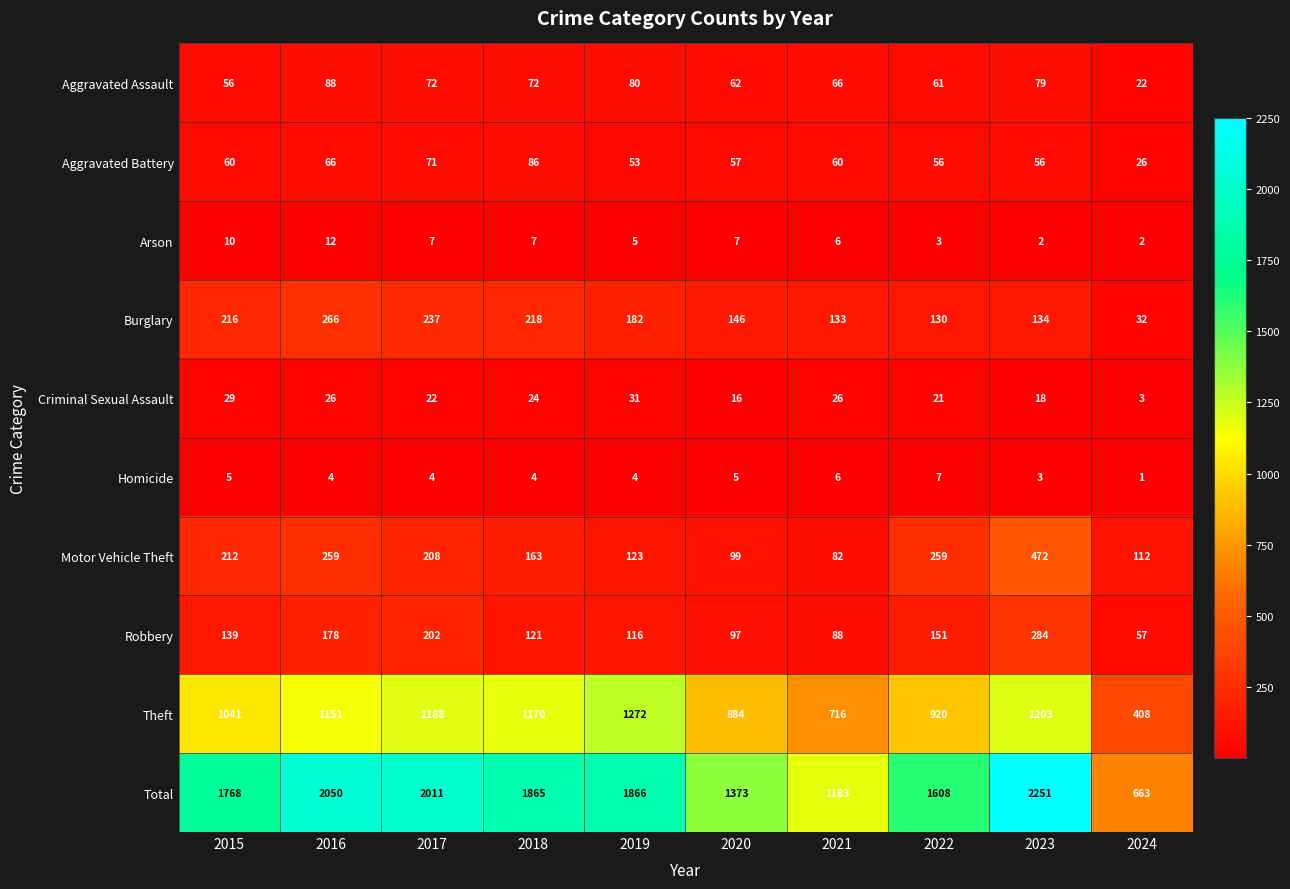

What is the difference between the highest and lowest values at 2019?

1862